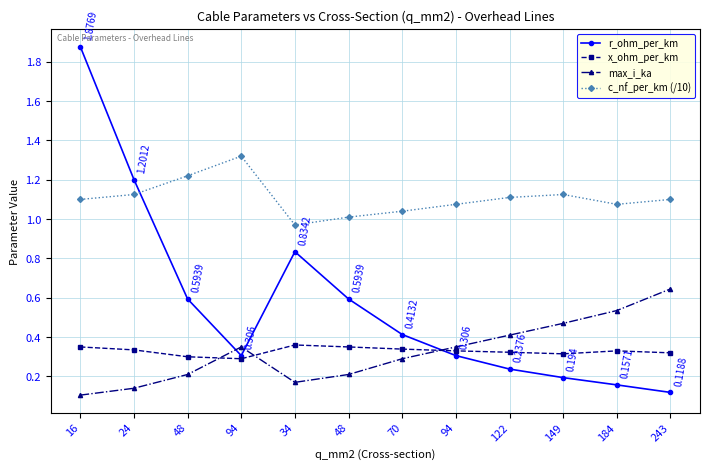

What value does the x_ohm_per_km series have at 243?

0.3